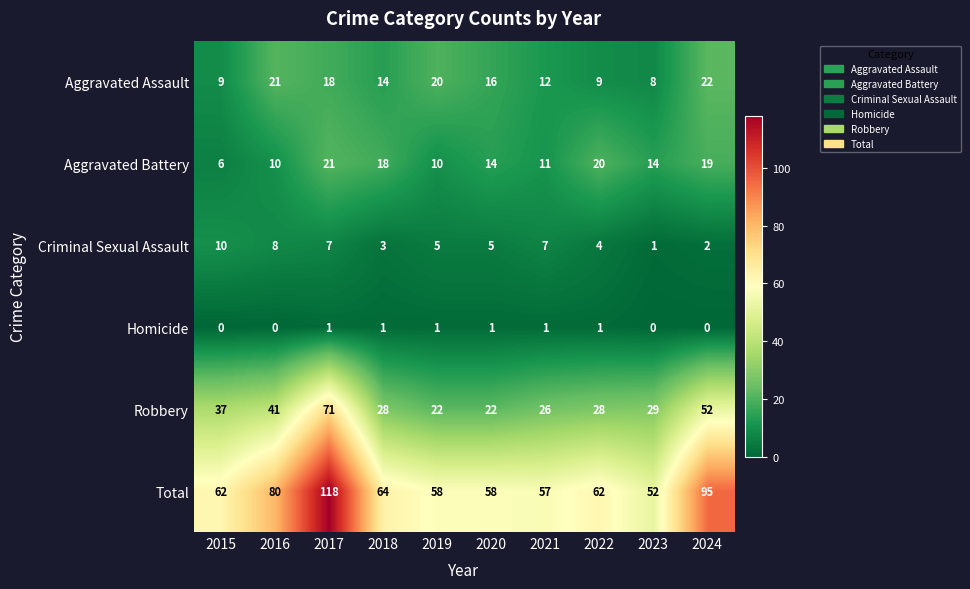

What is the difference between the maximum and second lowest values in the Criminal Sexual Assault series?

8